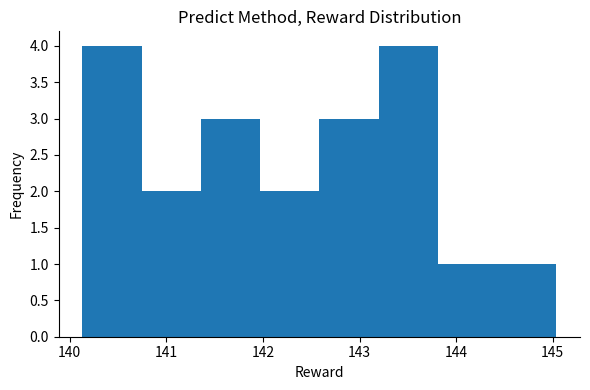

Reading left to right, list every bar in this chart as the range it spans on the x-axis followed by its height. Neither the bar edges nor the heights are printed on the chart, so give them approximately, as read against the axes.

140.1 to 140.7: 4
140.7 to 141.4: 2
141.4 to 142.0: 3
142.0 to 142.6: 2
142.6 to 143.2: 3
143.2 to 143.8: 4
143.8 to 144.4: 1
144.4 to 145.0: 1